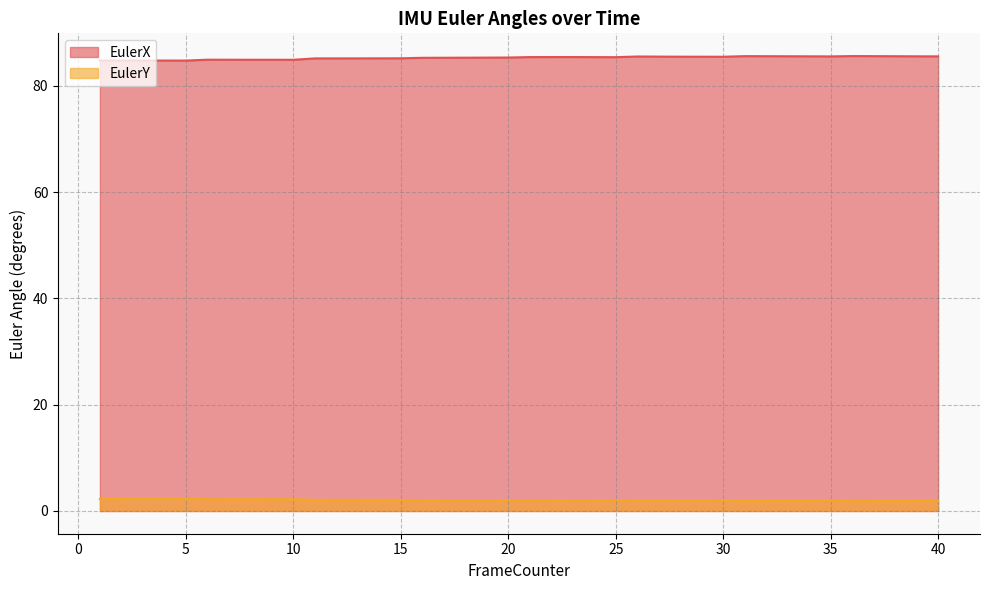

True or false: EulerY and EulerX cross at least once.

False